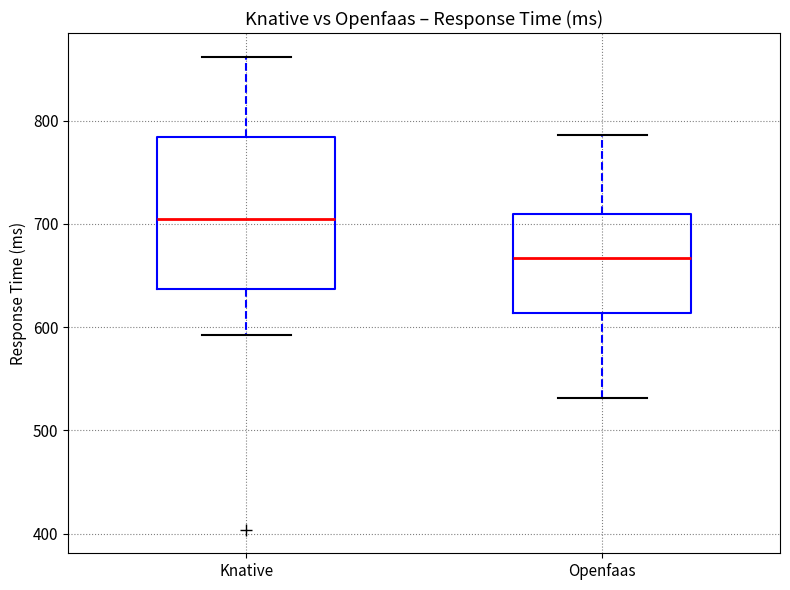

Which box has the highest median line?

Knative